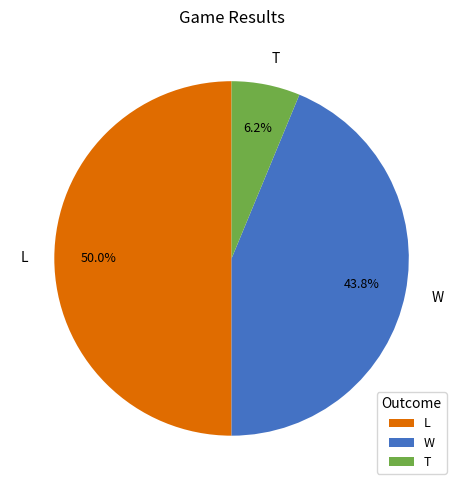

How much of the chart is everything except L?

50.0%